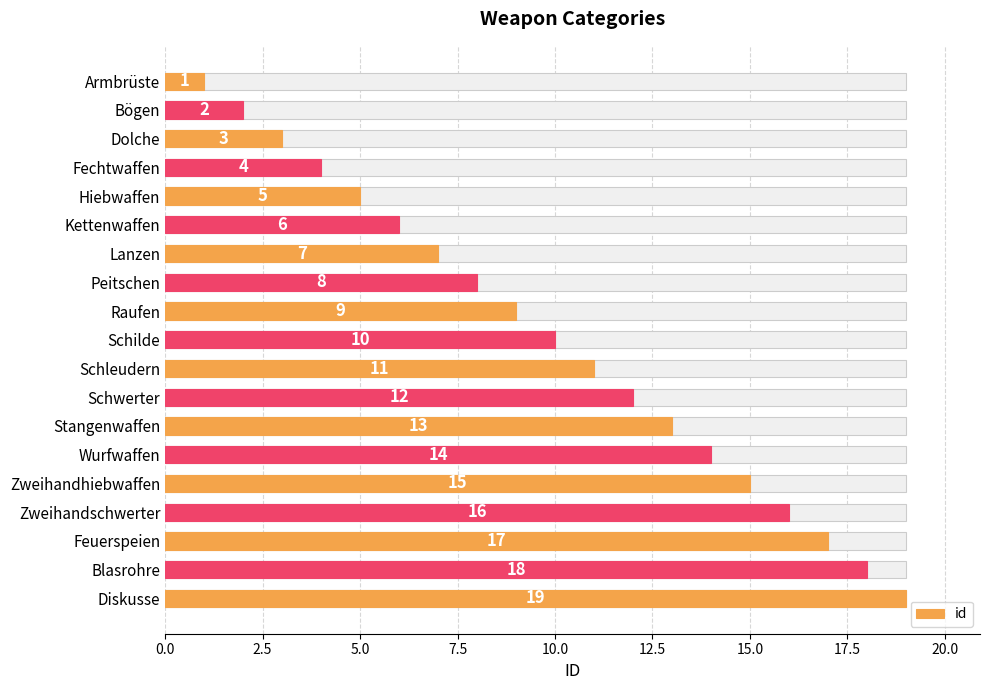

What is the smallest value displayed?

1